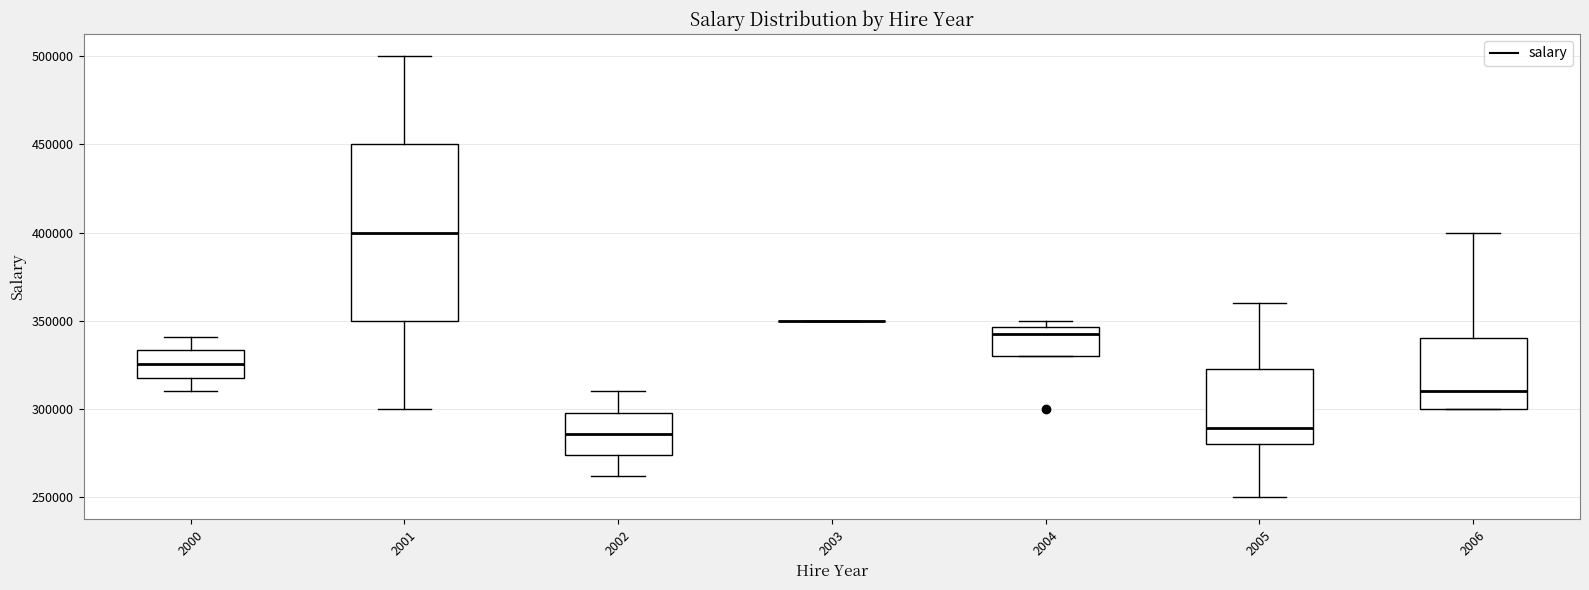

Reading left to right, transcribe this box plot: for each box, give where its median line is, the range the box spans, and where its two whiskers end, as read against the y-axis. The values are not printed on the chart, so give them approximately, as read against the axis.

2000: median 325000, box 320000 to 335000, whiskers 310000 to 340000
2001: median 400000, box 350000 to 450000, whiskers 300000 to 500000
2002: median 285000, box 275000 to 300000, whiskers 260000 to 310000
2003: box collapsed to a line at 350000, whiskers 350000 to 350000
2004: median 345000 (just below the box's upper edge), box 330000 to 345000, whiskers 330000 to 350000
2005: median 290000, box 280000 to 325000, whiskers 250000 to 360000
2006: median 310000, box 300000 to 340000, whiskers 300000 to 400000